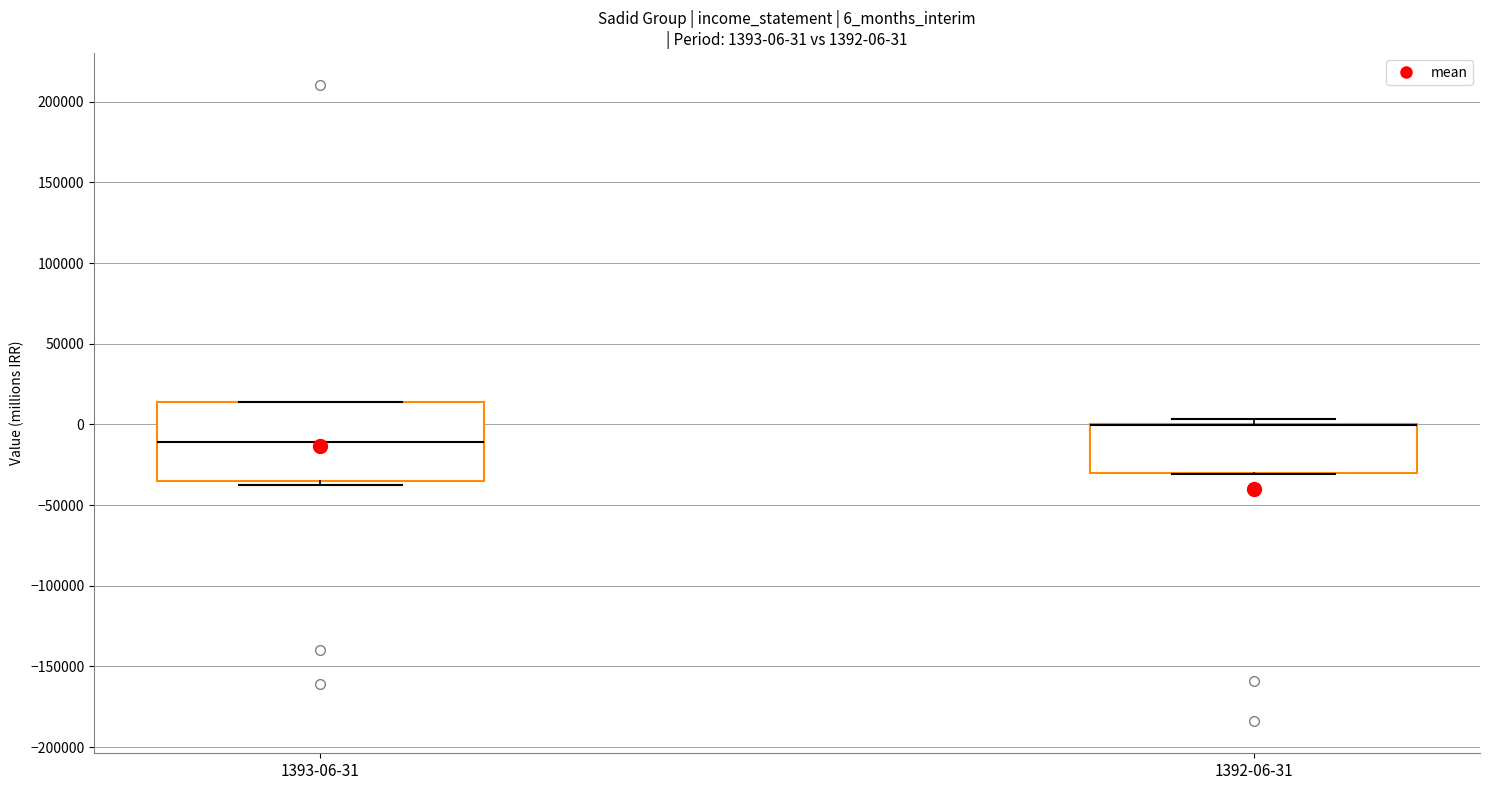

Which box is the tallest, from its lower edge to its upper edge?

1393-06-31